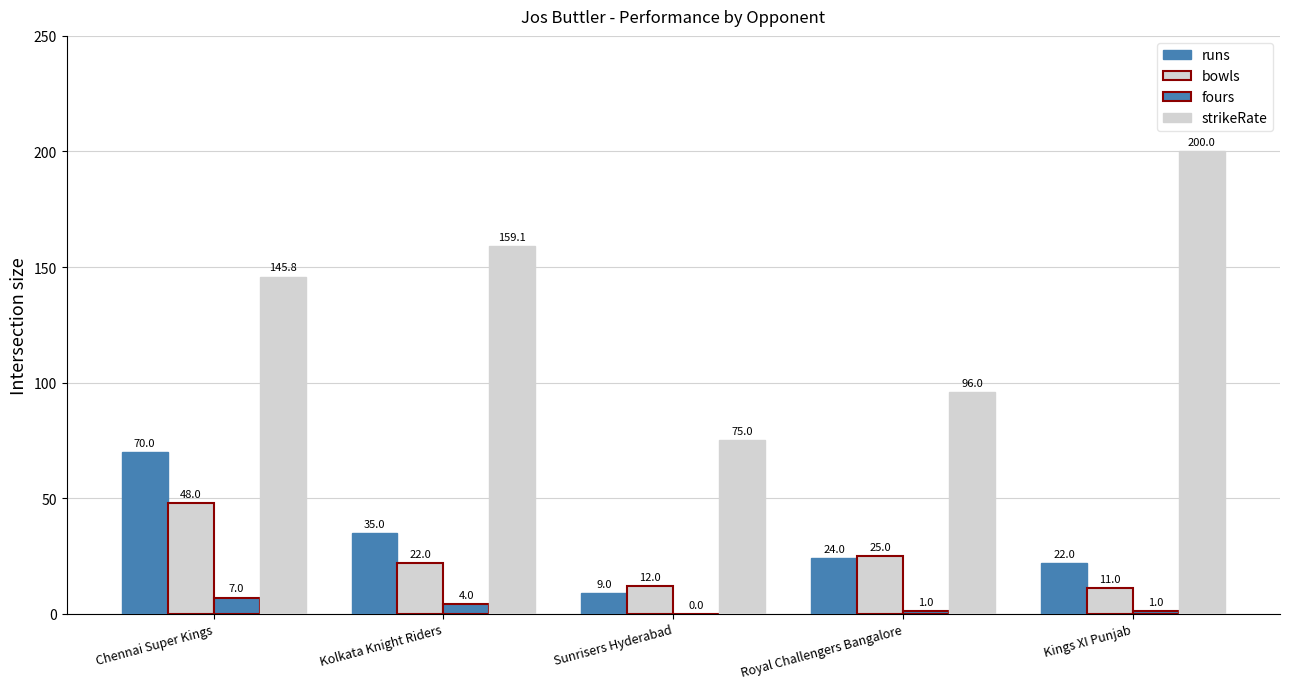

How many values in the strikeRate series exceed 145?

3